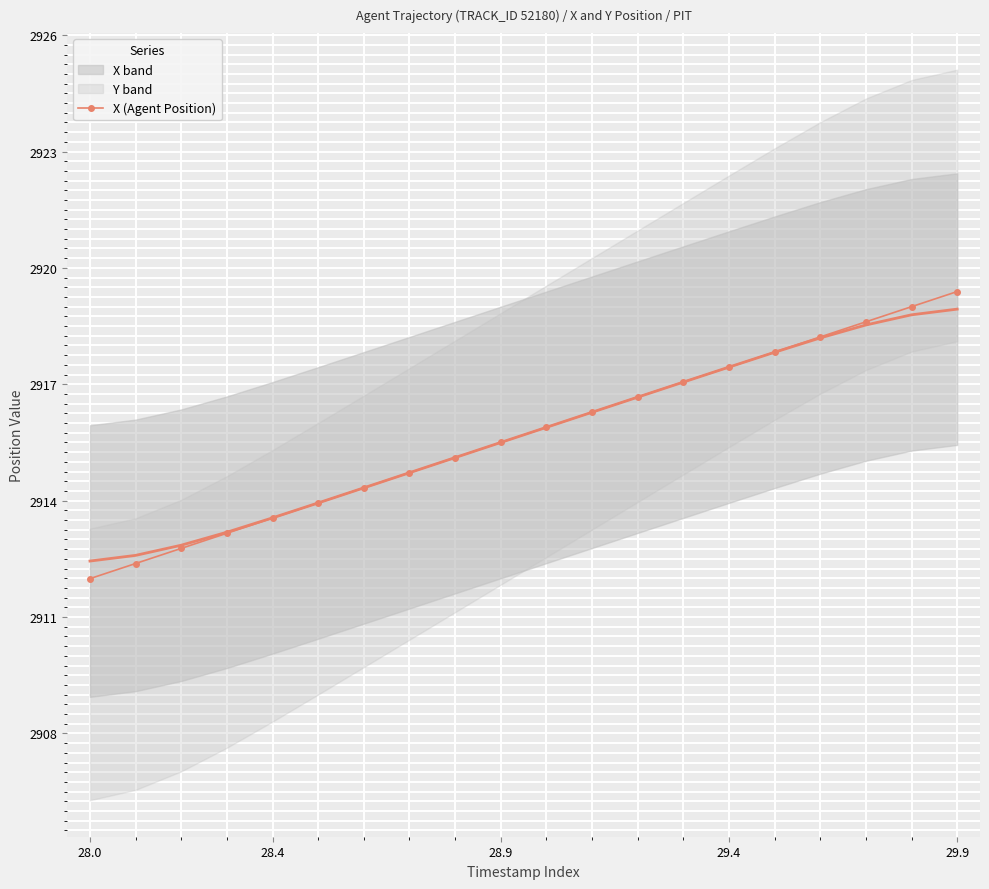

True or false: X (Agent Position) has a value of 2919.4 at 29.9.

True